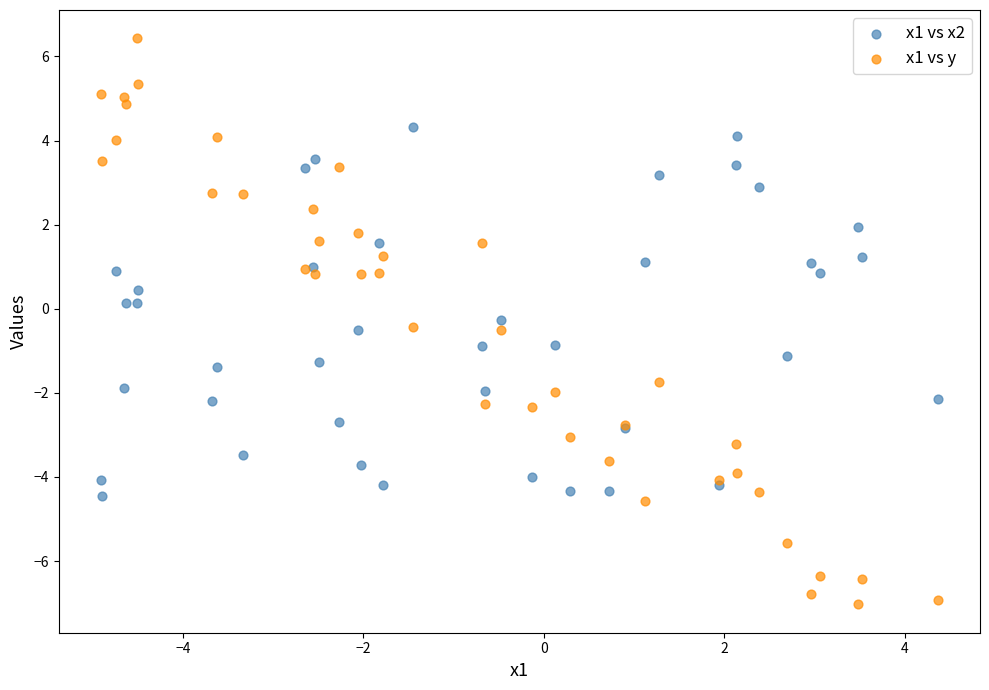

Which series contains the highest Y value?

x1 vs y